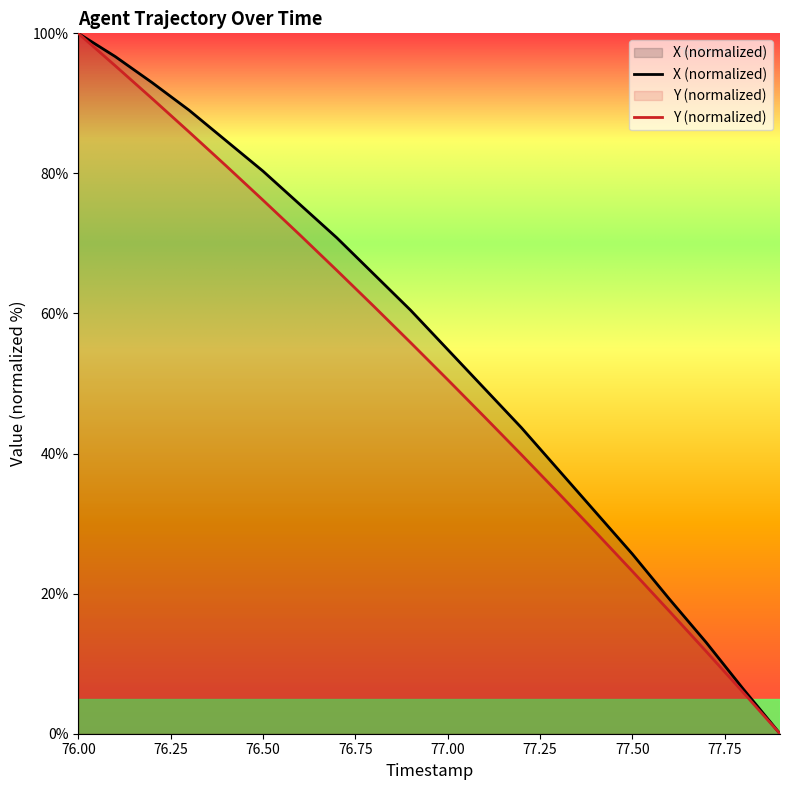

True or false: X and Y intersect in this chart.

False